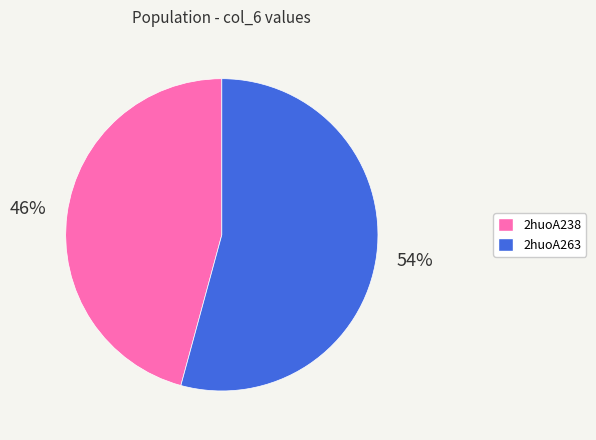

What is the majority slice?

2huoA263